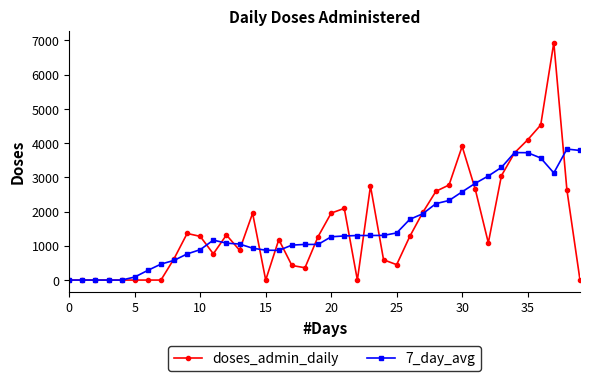

List the series in order of their peak value, lowest first.

7_day_avg, doses_admin_daily